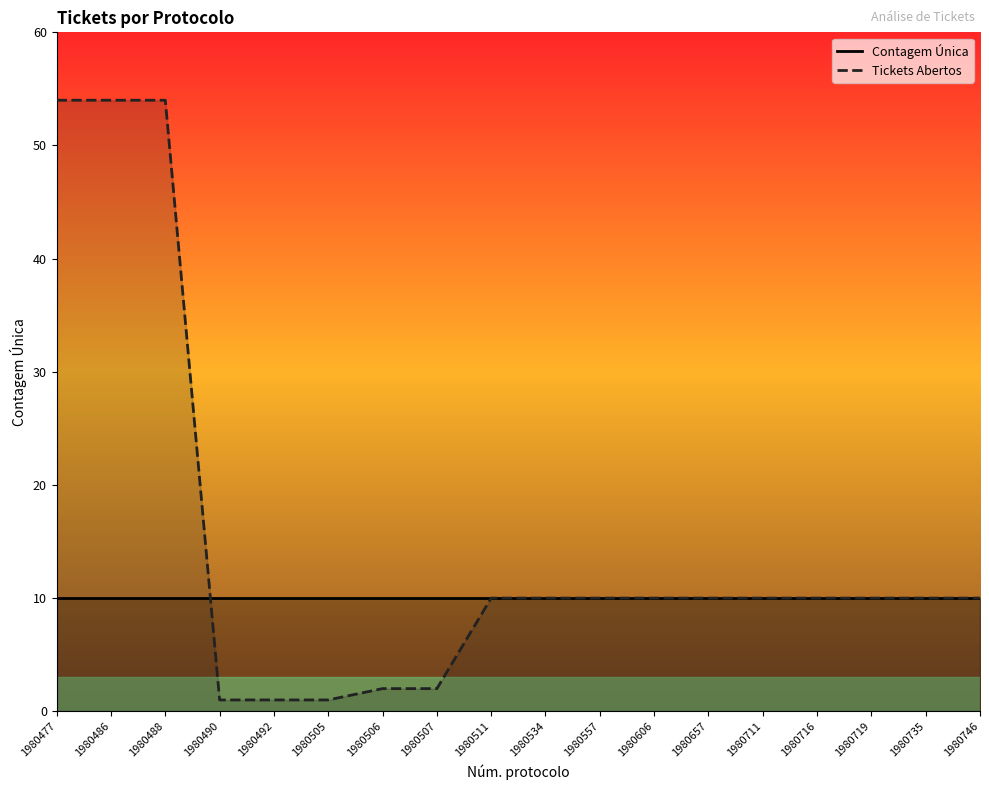

What value does the data have at 1980477?

54